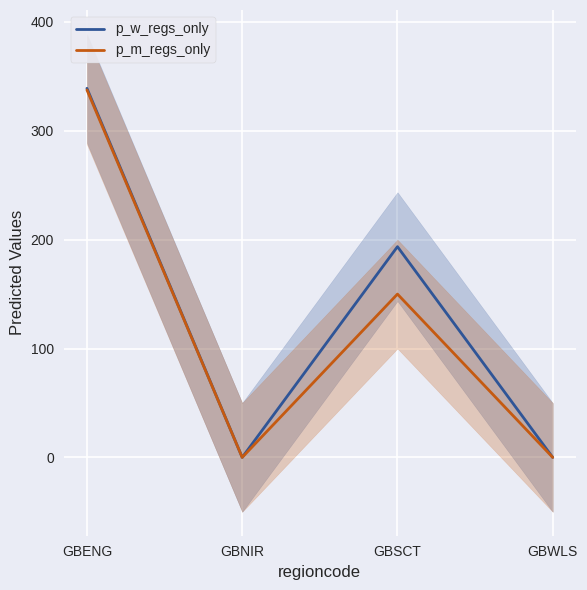

True or false: p_m_regs_only has more than 0 points higher than both neighbors.

True